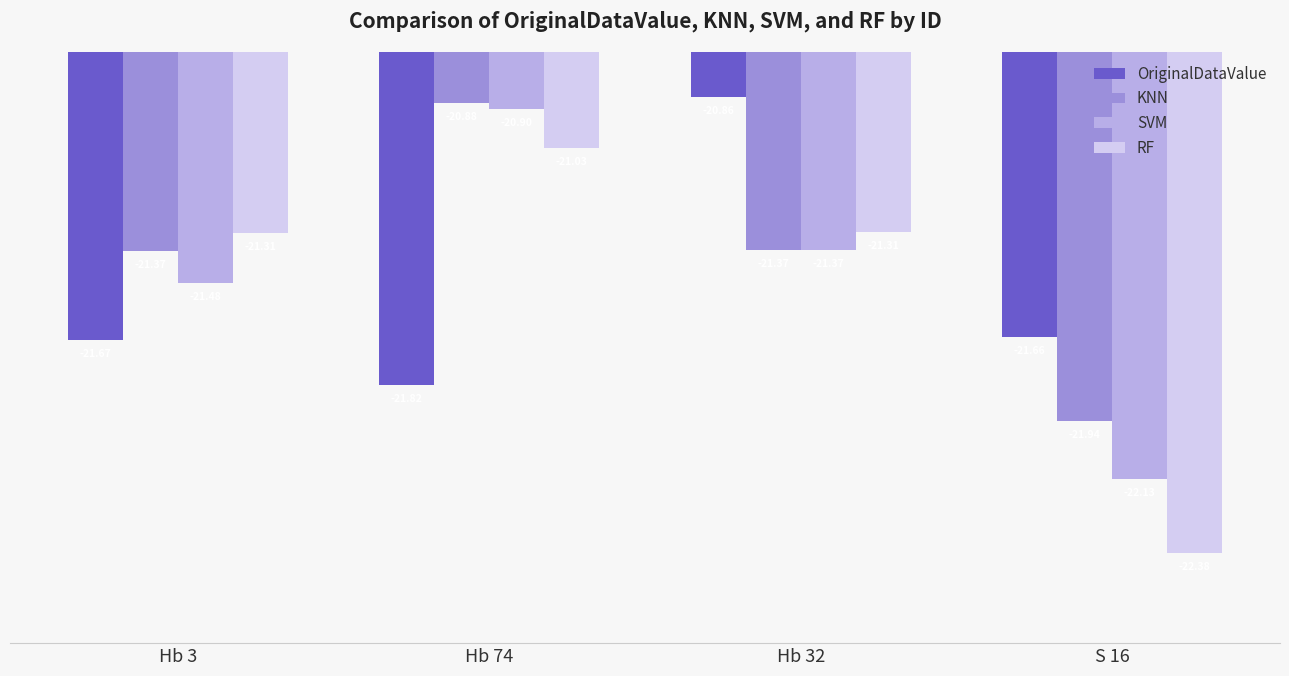

Which series has the widest spread of values?

RF